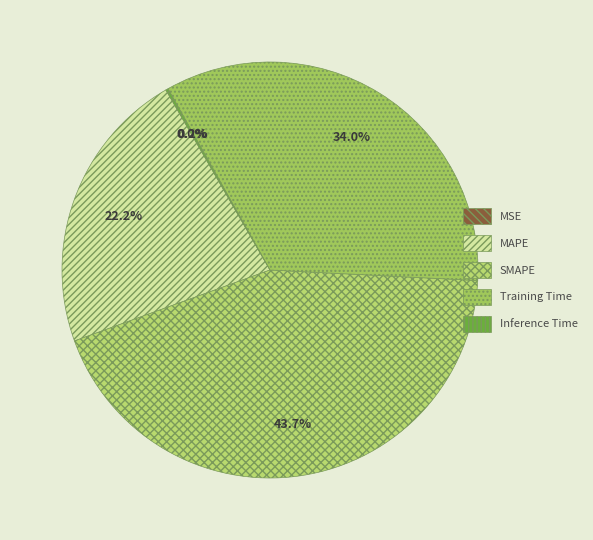

What is the largest slice in the pie chart?

SMAPE